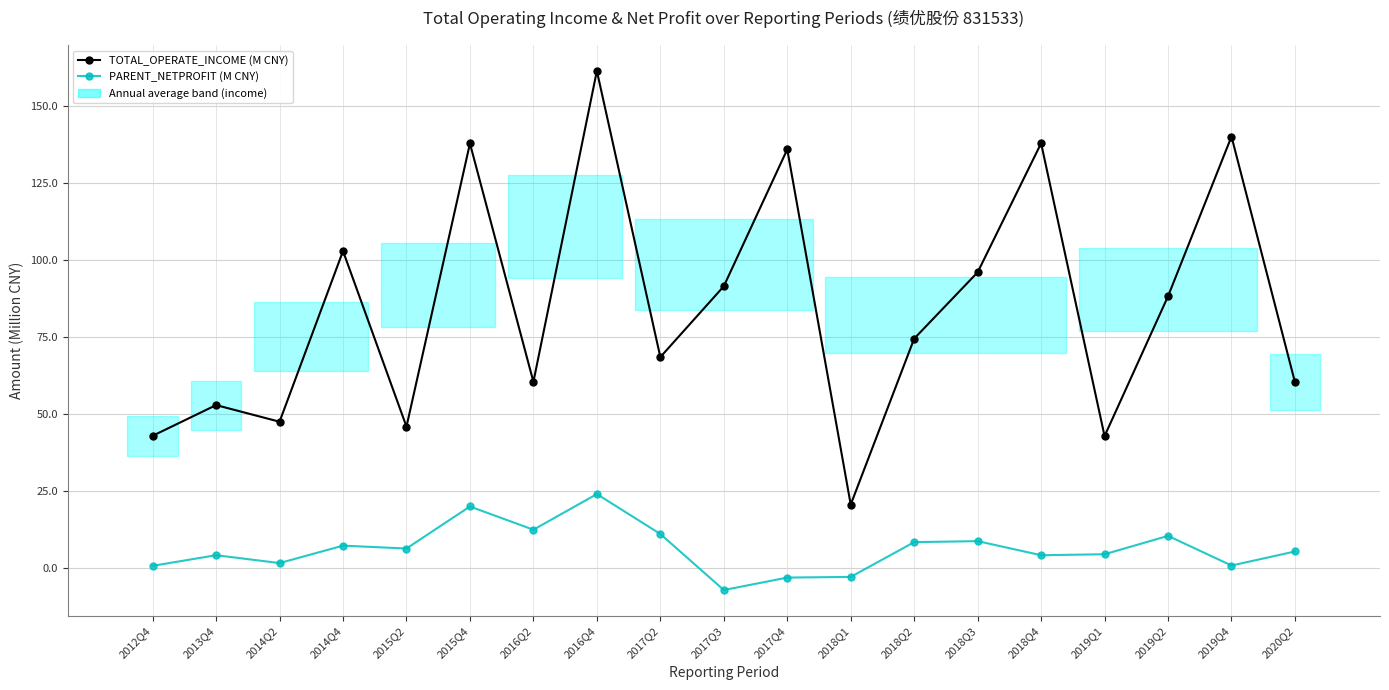

Which series has the largest range (max minus min)?

TOTAL_OPERATE_INCOME (M CNY)